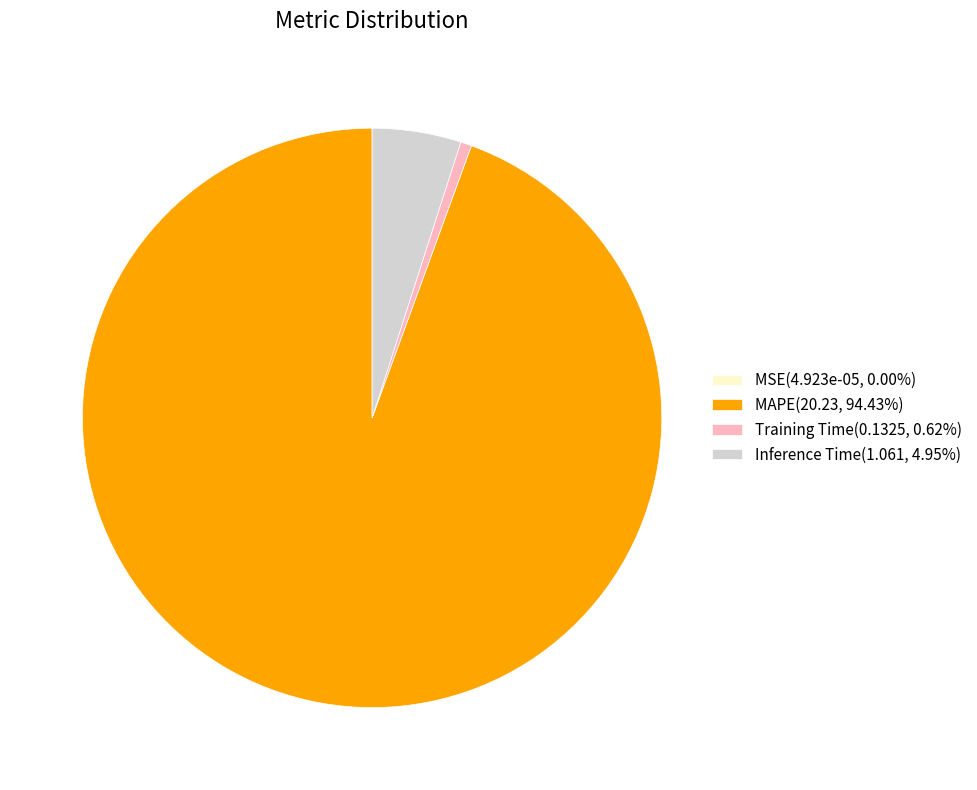

Does any single category account for the majority?

Yes